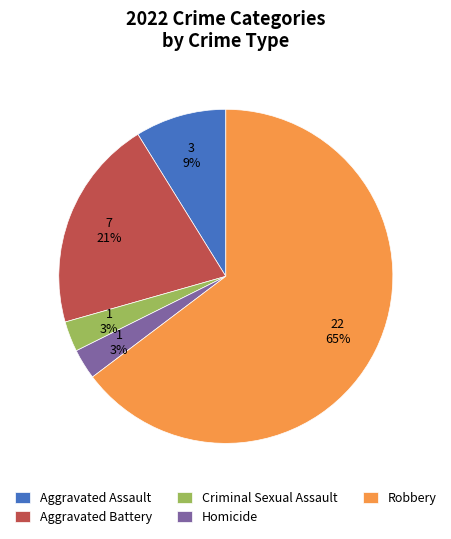

Which slice is the largest?

Robbery